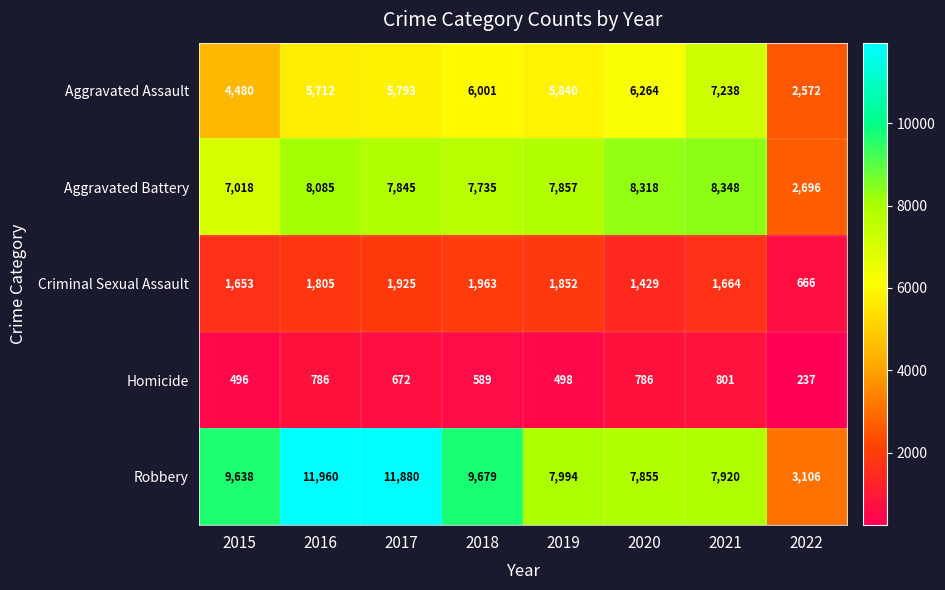

Count the number of data series in this chart.

5